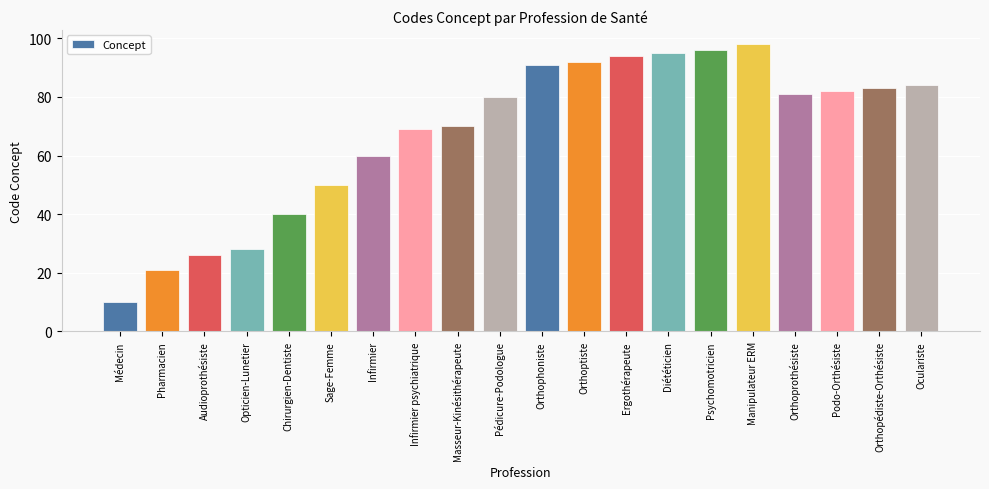

What is the label of the 11th bar from the left?

Orthophoniste